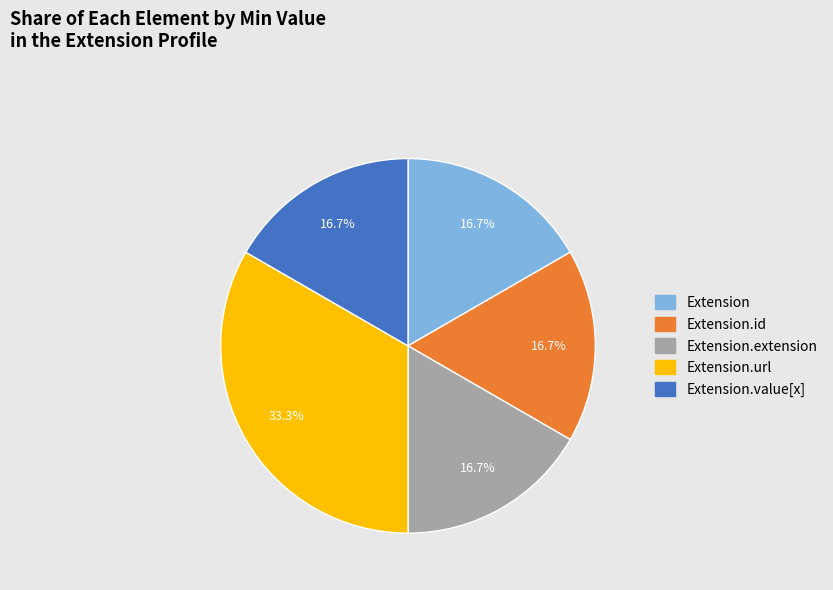

Does any single category account for the majority?

No